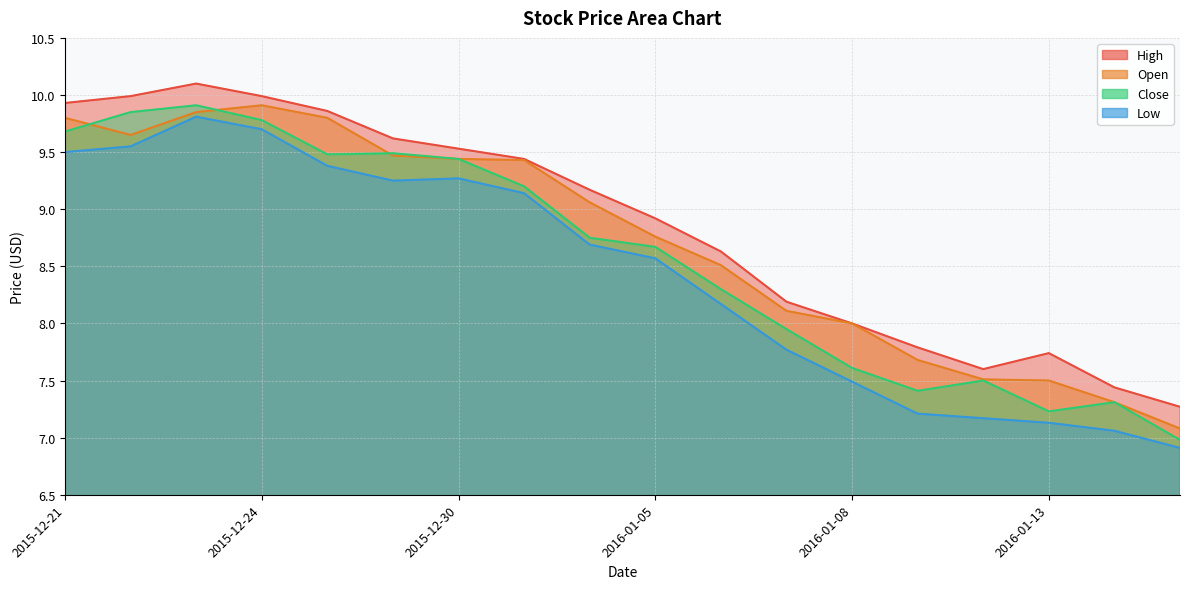

How many lines are shown in the chart?

4